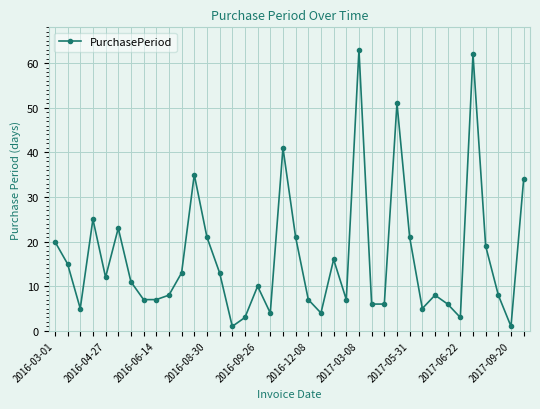

What is the maximum value shown in the chart?

63